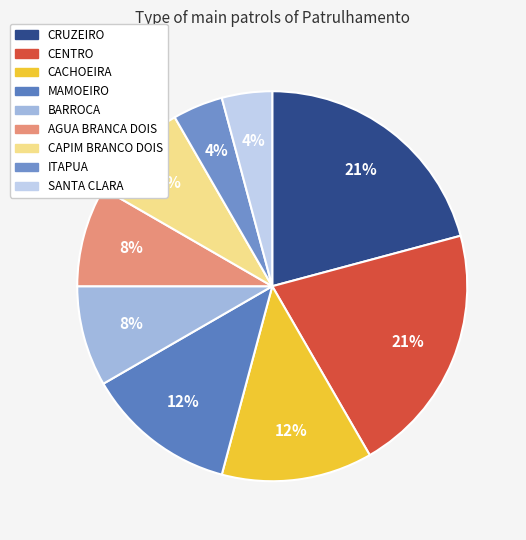

How many segments does this pie chart have?

9